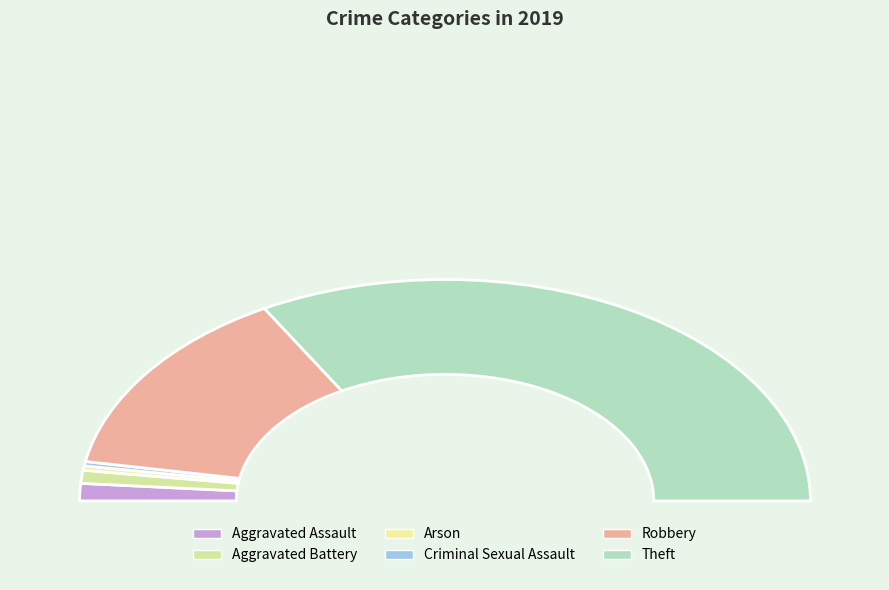

Rank the categories by value from lowest to highest.

Arson, Criminal Sexual Assault, Aggravated Battery, Aggravated Assault, Robbery, Theft